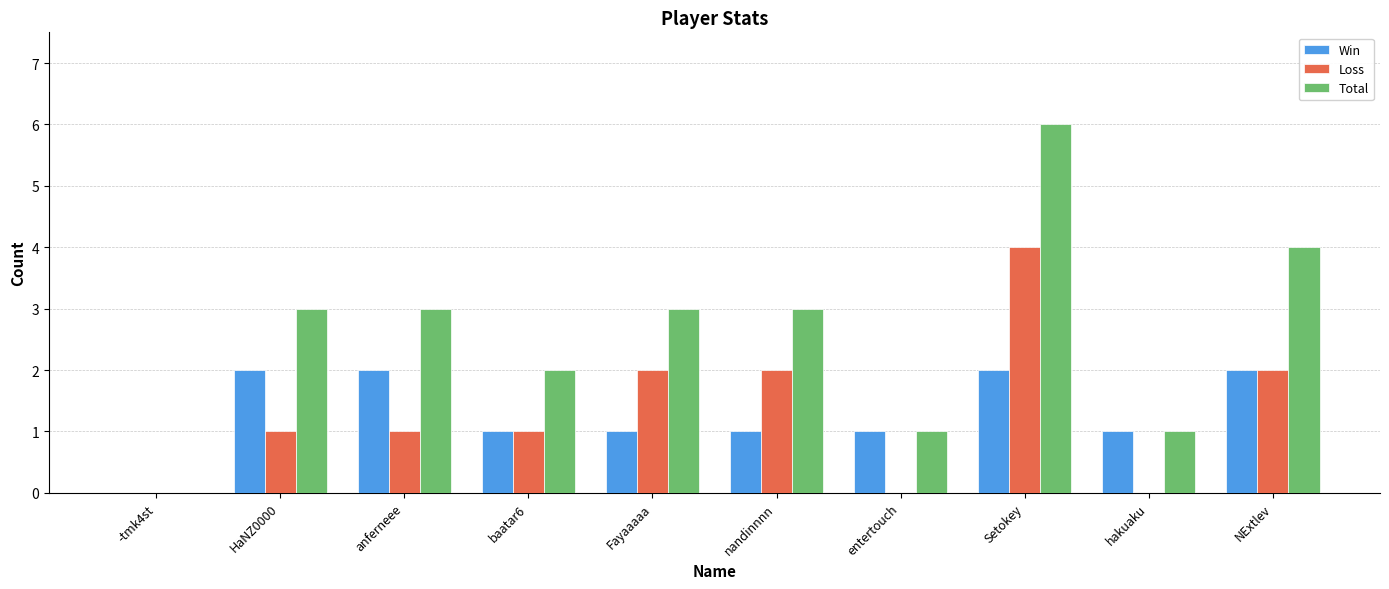

What is the maximum value shown in the chart?

6